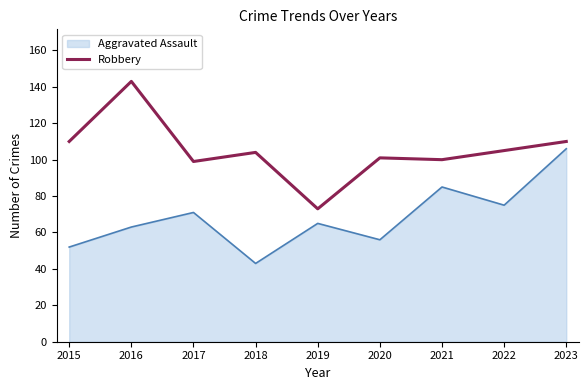

List the series in order of their overall mean, highest first.

Robbery, Aggravated Assault